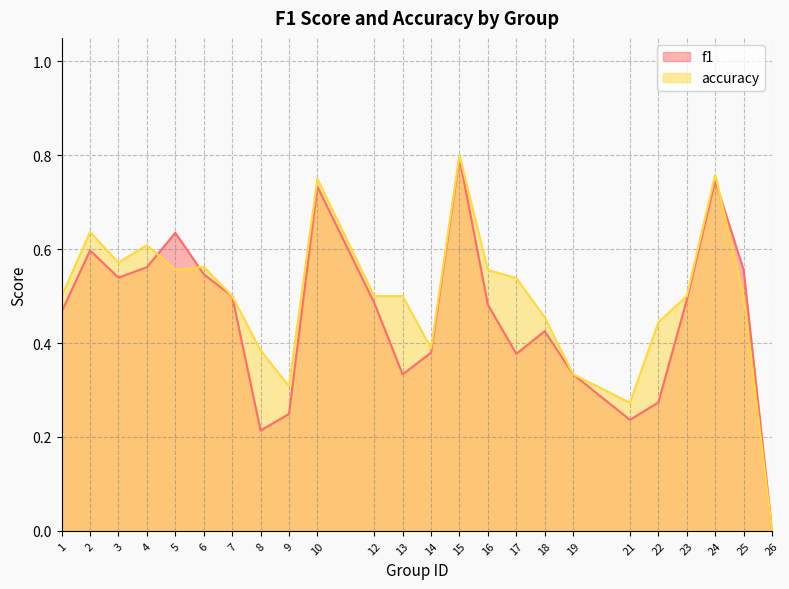

The f1 series shows 0.3 at 22. True or false?

True